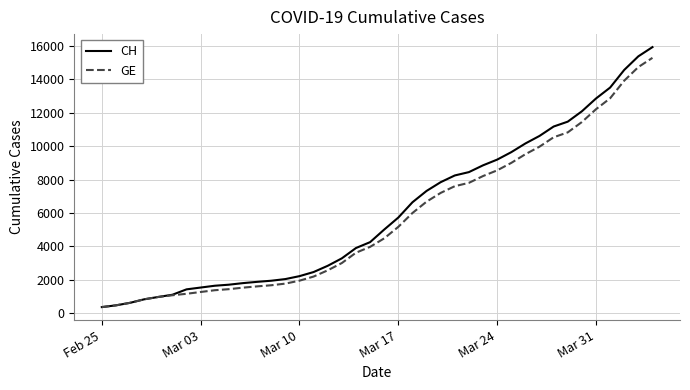

Which series has the widest spread of values?

CH